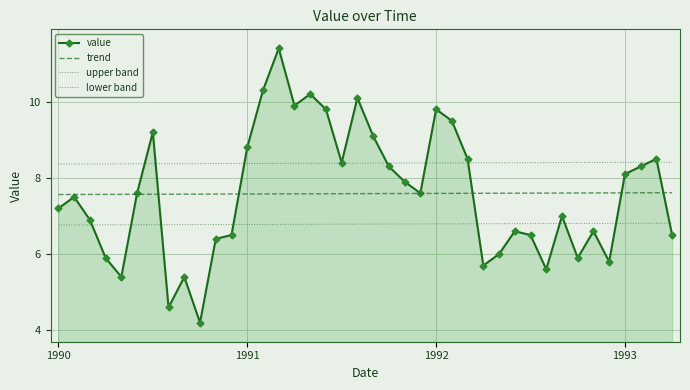

Is this an area chart (filled region under the line)?

No